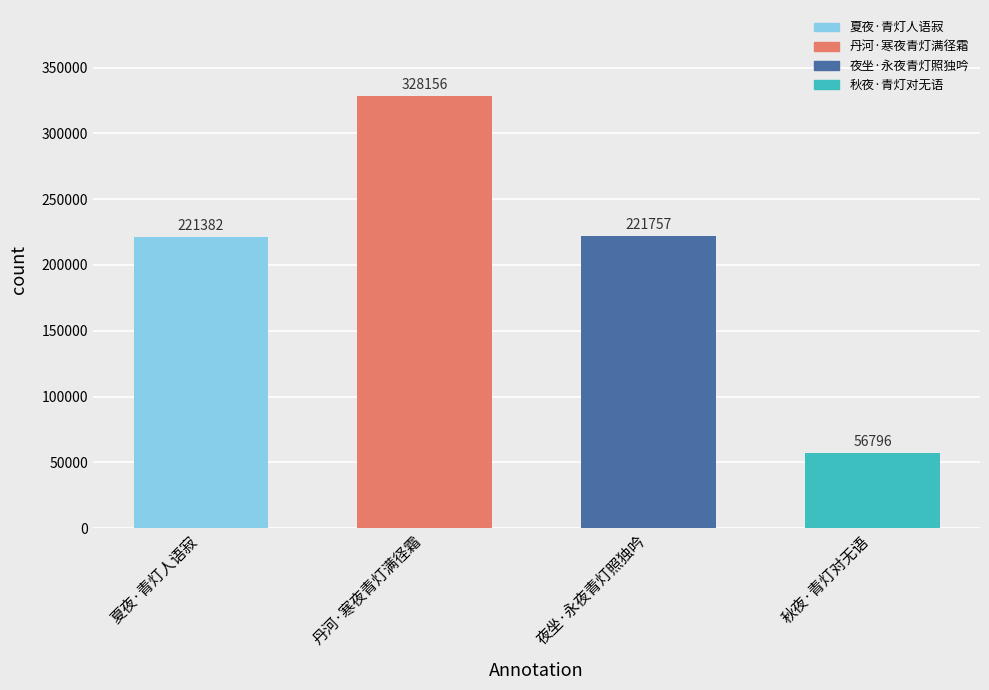

Are the bars grouped side by side (vs. stacked)?

No